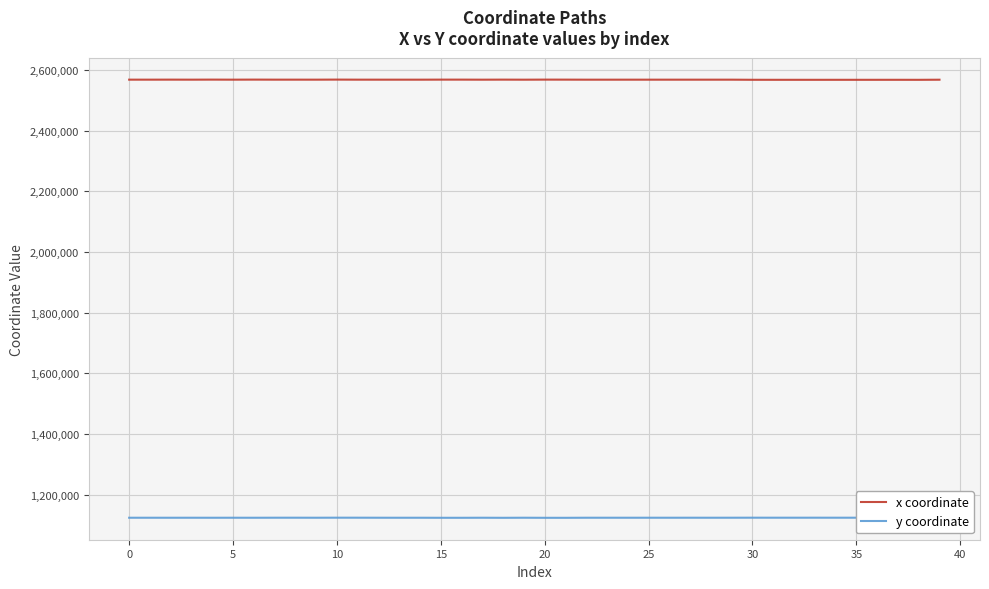

What are all the series names shown in the legend?

x coordinate, y coordinate